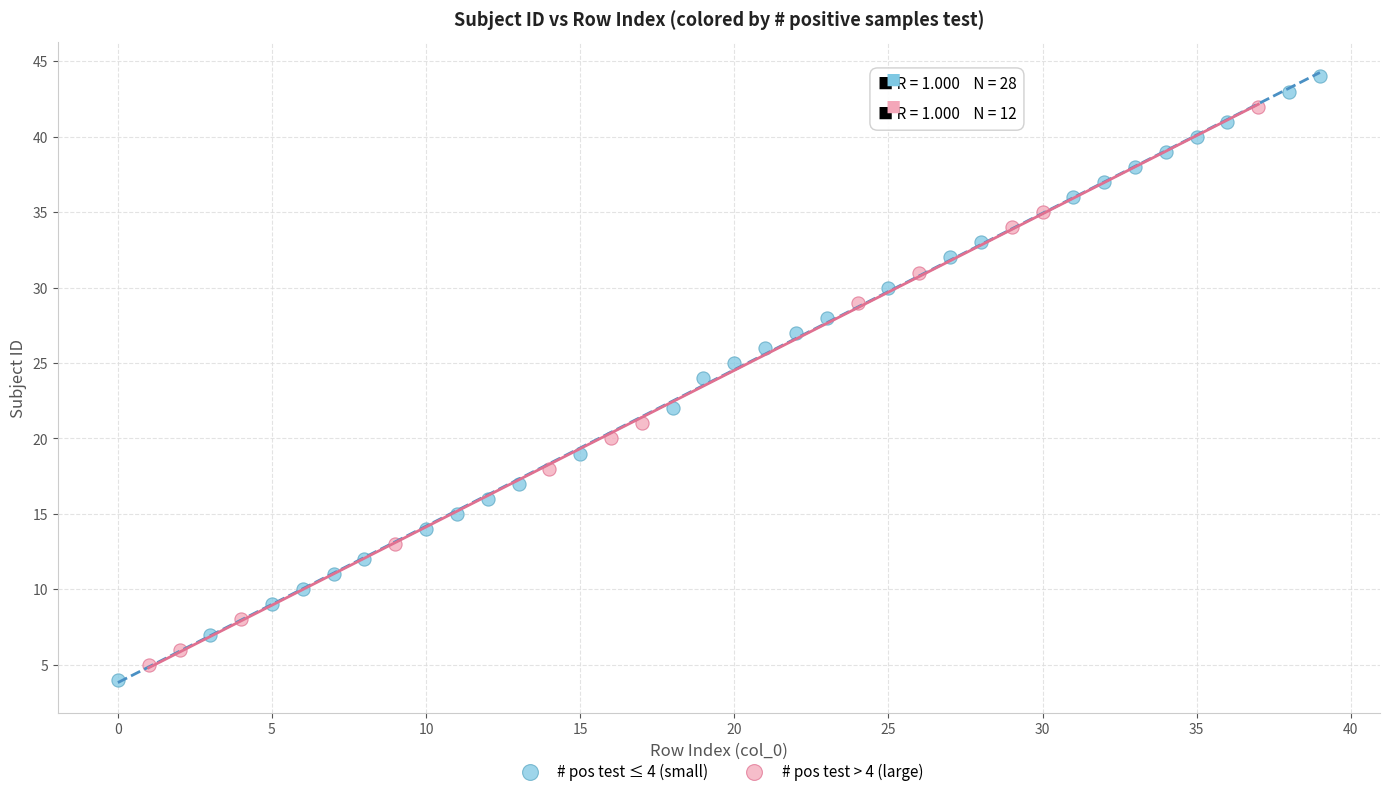

Which series contains the highest Y value?

# pos test ≤ 4 (small)